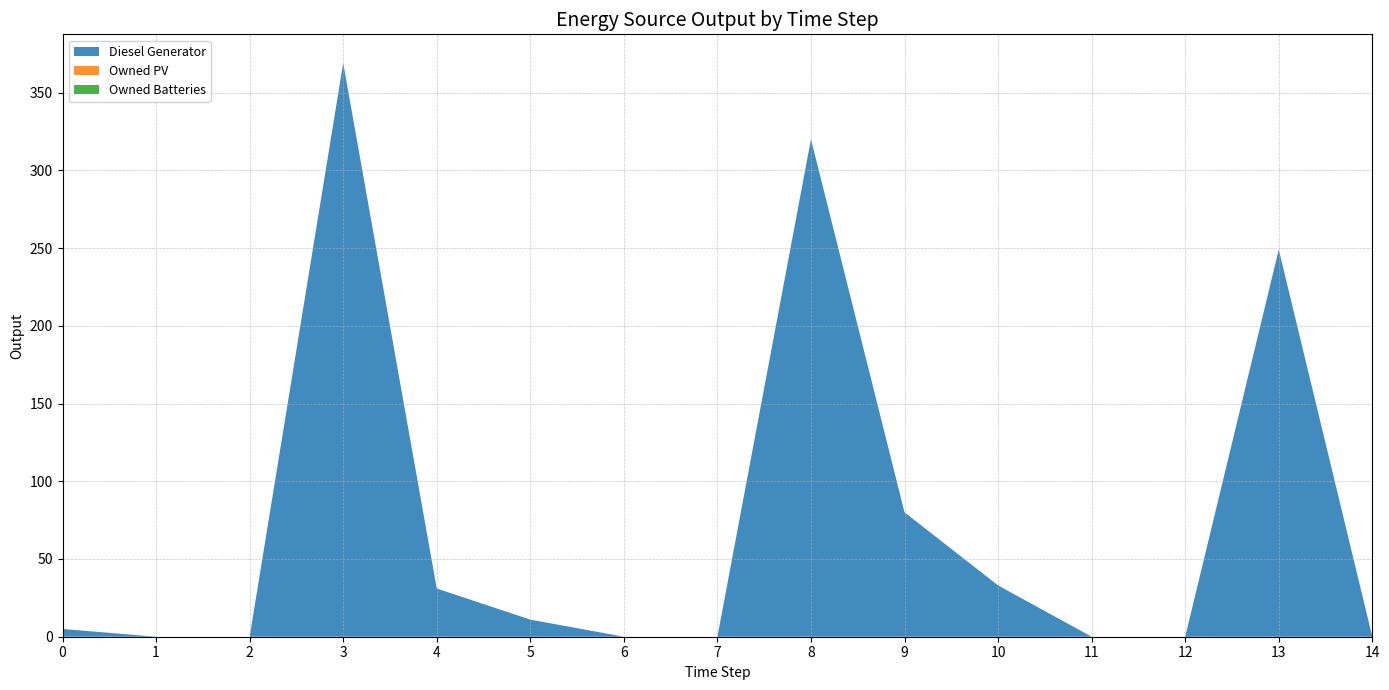

Reading left to right, what are all the values shown in this chart?

Diesel Generator: 5	0	0	369	31	11	0	0	320	80	33	0	0	249	0
Owned PV: 0	0	0	0	0	0	0	0	0	0	0	0	0	0	0
Owned Batteries: 0	0	0	0	0	0	0	0	0	0	0	0	0	0	0